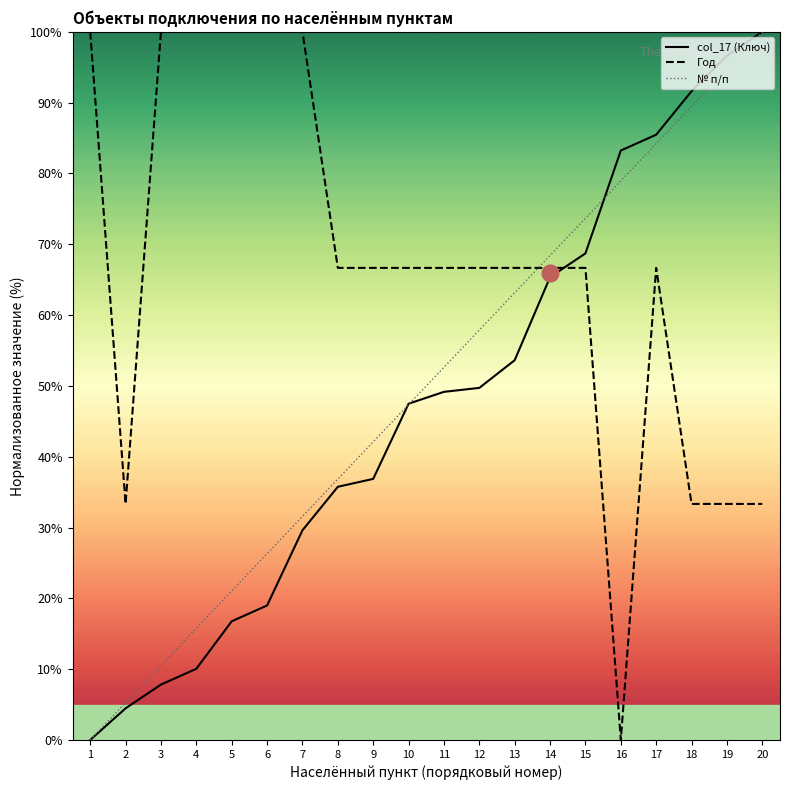

What are all the series names shown in the legend?

col_17 (Ключ), Год, № п/п